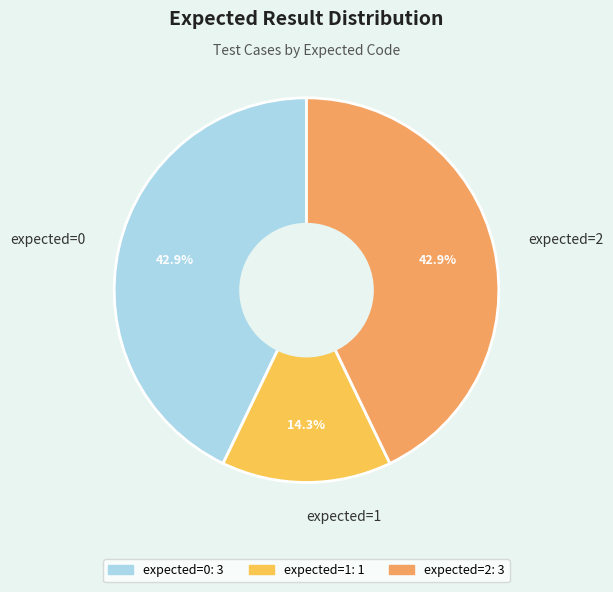

Which category has the smallest portion of the pie?

expected=1